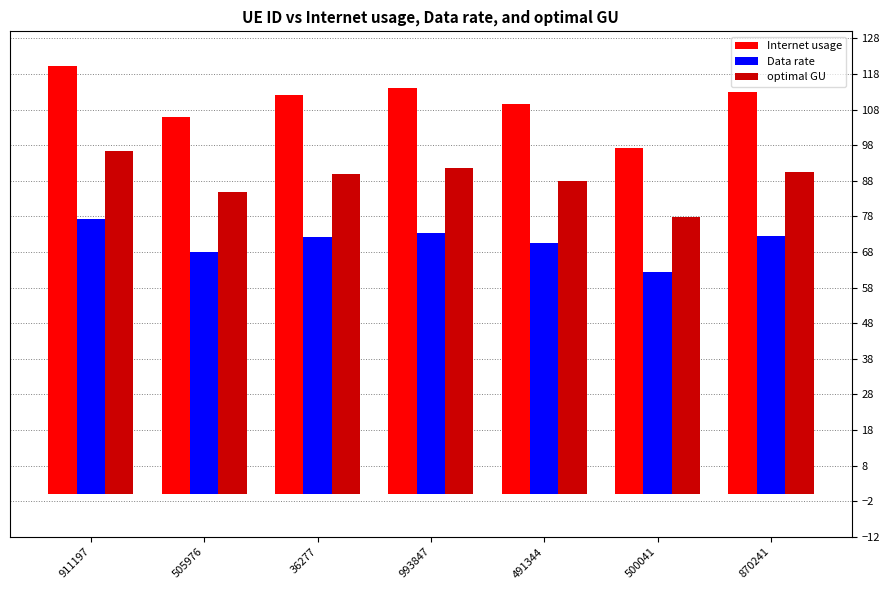

Rank the series by their maximum value, from lowest to highest.

Data rate, optimal GU, Internet usage